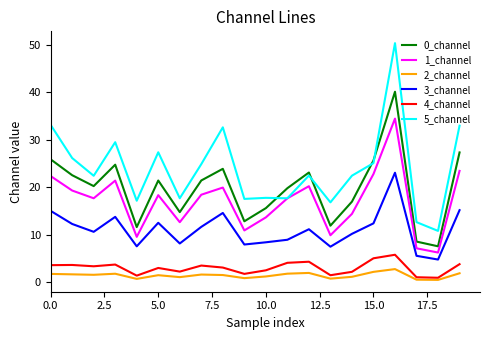

Which series has the largest range (max minus min)?

5_channel